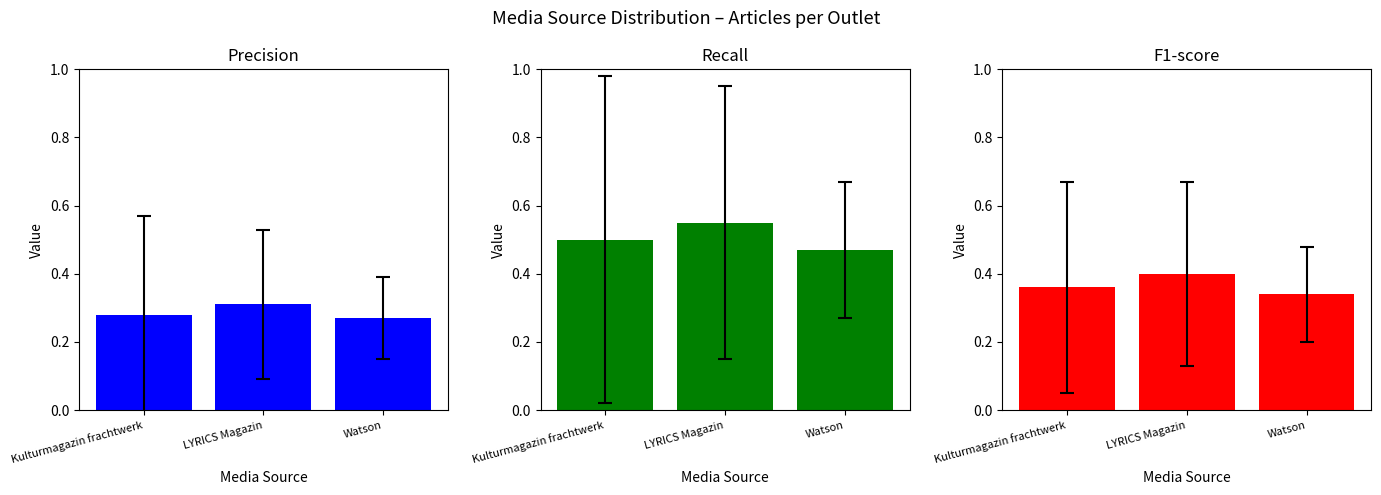

What is the smallest value displayed?

0.3